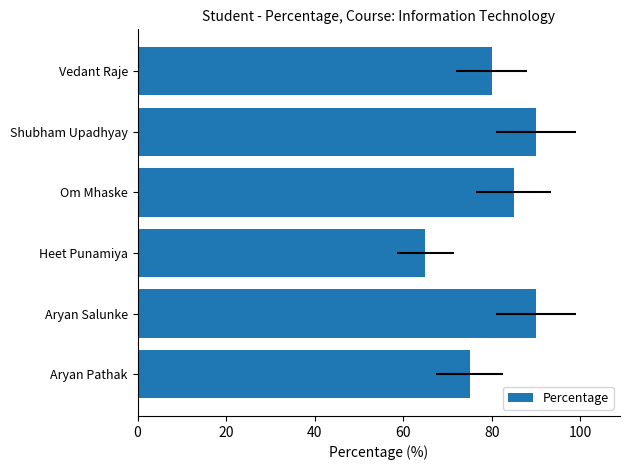

Is it true that the value at Shubham Upadhyay is 90?

True